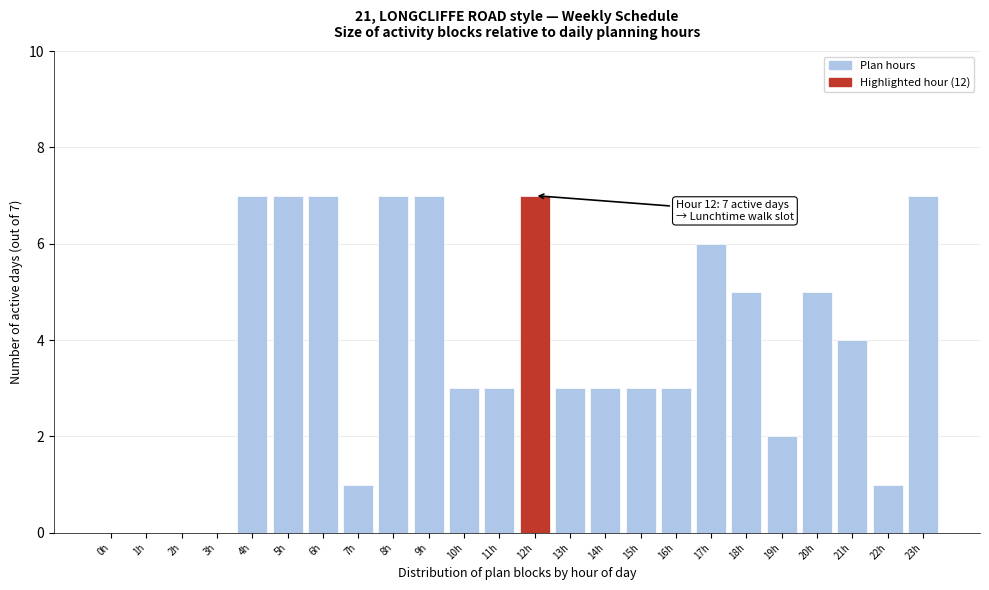

Reading left to right, transcribe all the data shown in this chart.

0h=0	1h=0	2h=0	3h=0	4h=7	5h=7	6h=7	7h=1	8h=7	9h=7	10h=3	11h=3	12h=7	13h=3	14h=3	15h=3	16h=3	17h=6	18h=5	19h=2	20h=5	21h=4	22h=1	23h=7